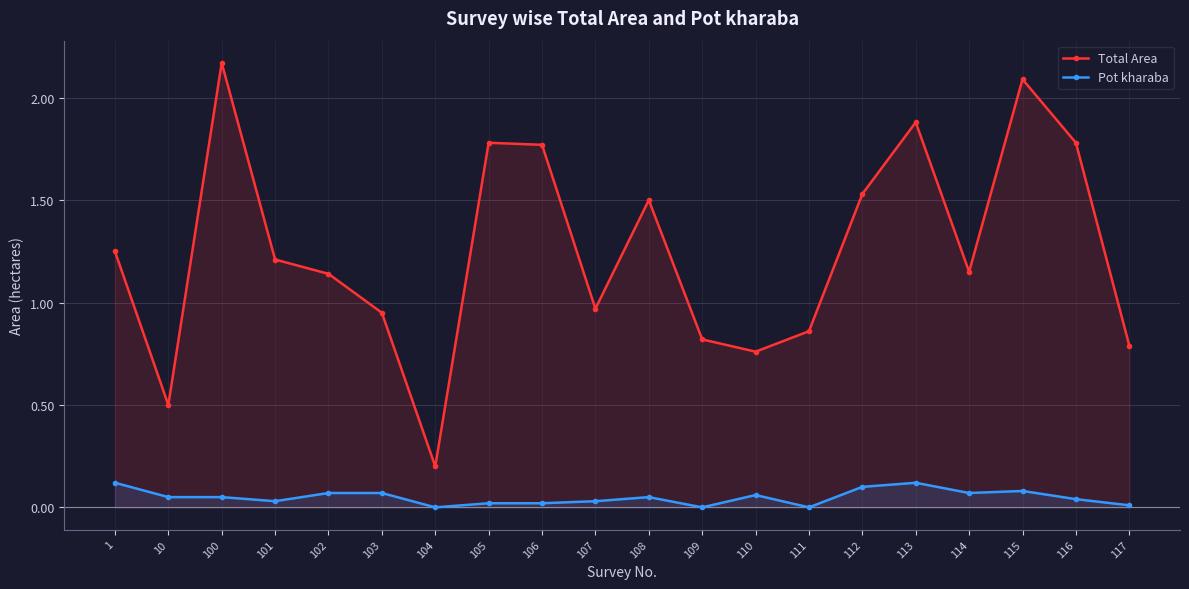

Which category has the highest value across all series?

100